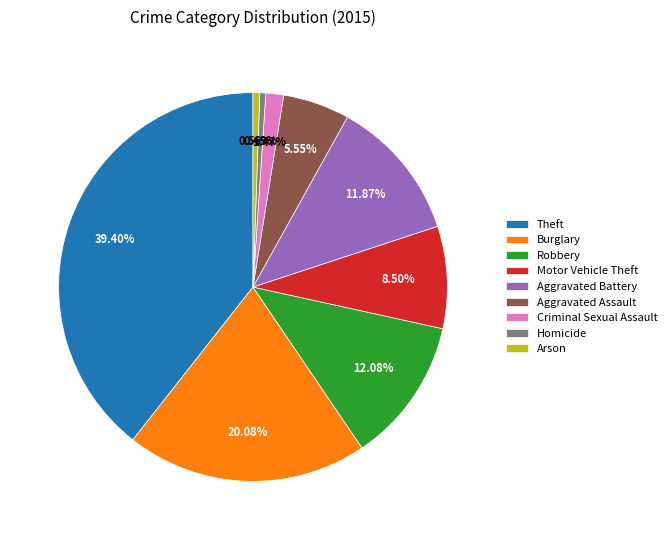

Approximately how many times larger is the value at Robbery compared to Aggravated Battery?

1.0